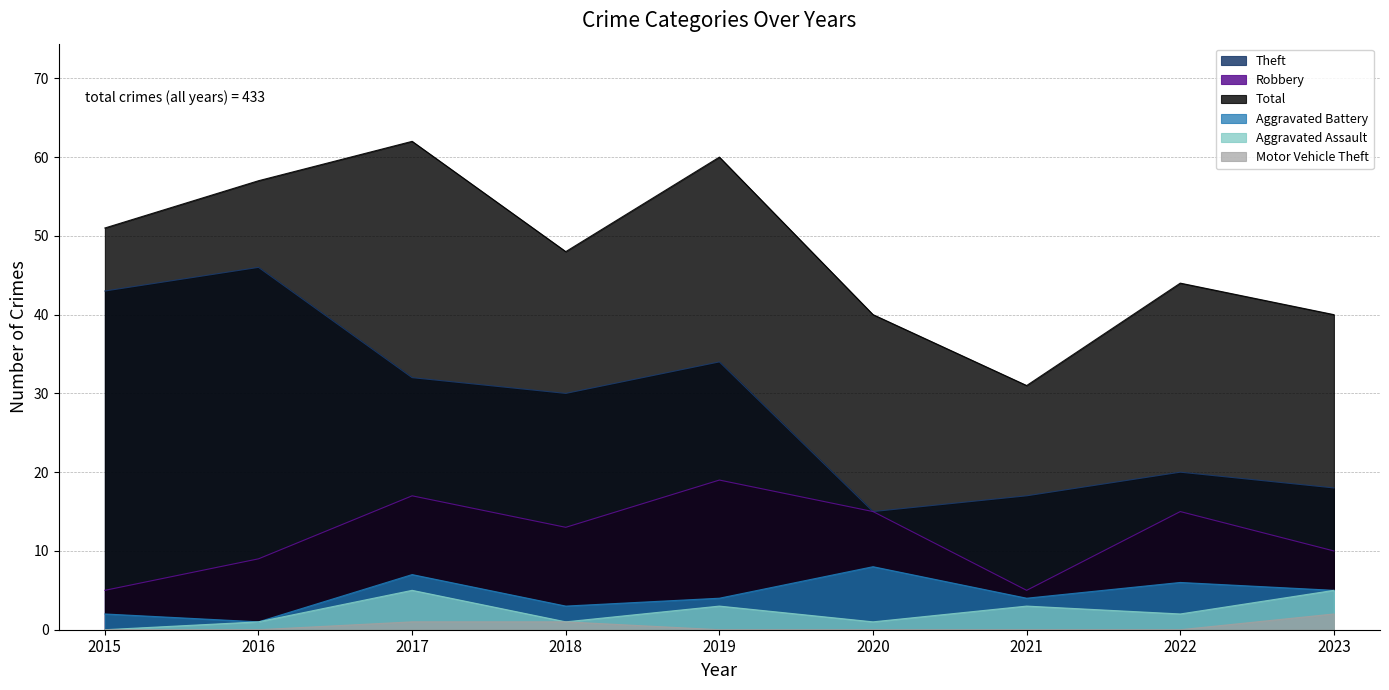

How many data points in Robbery are above 13?

4